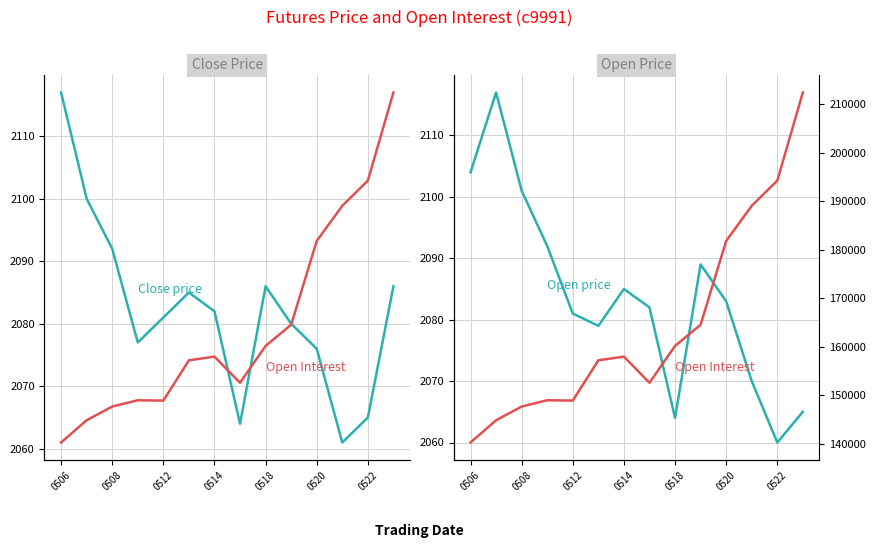

Which series has the largest range (max minus min)?

OpenInterest